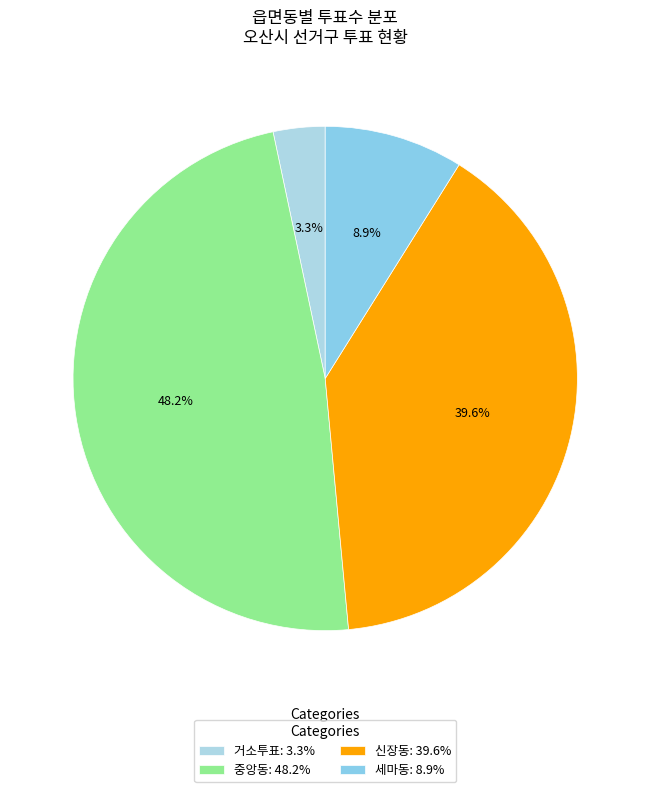

How many segments does this pie chart have?

4